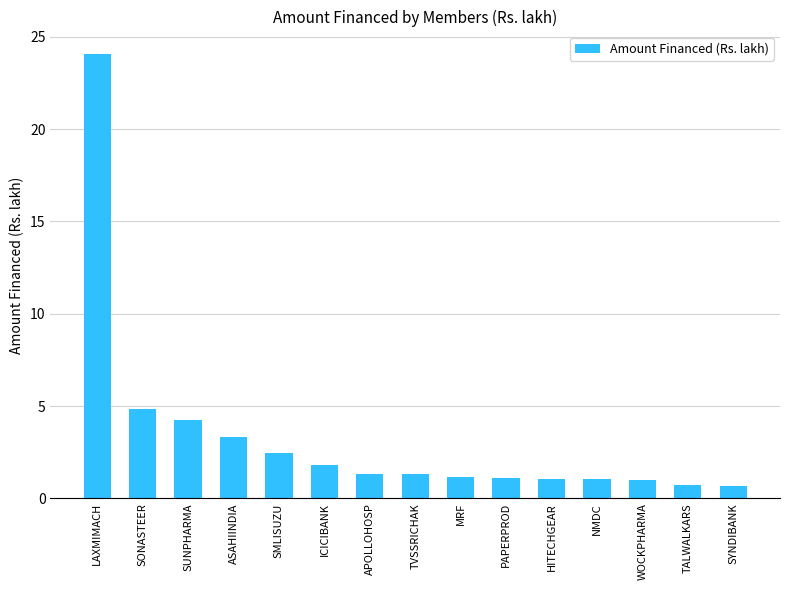

The chart shows a value of 4.3 at SUNPHARMA. True or false?

True